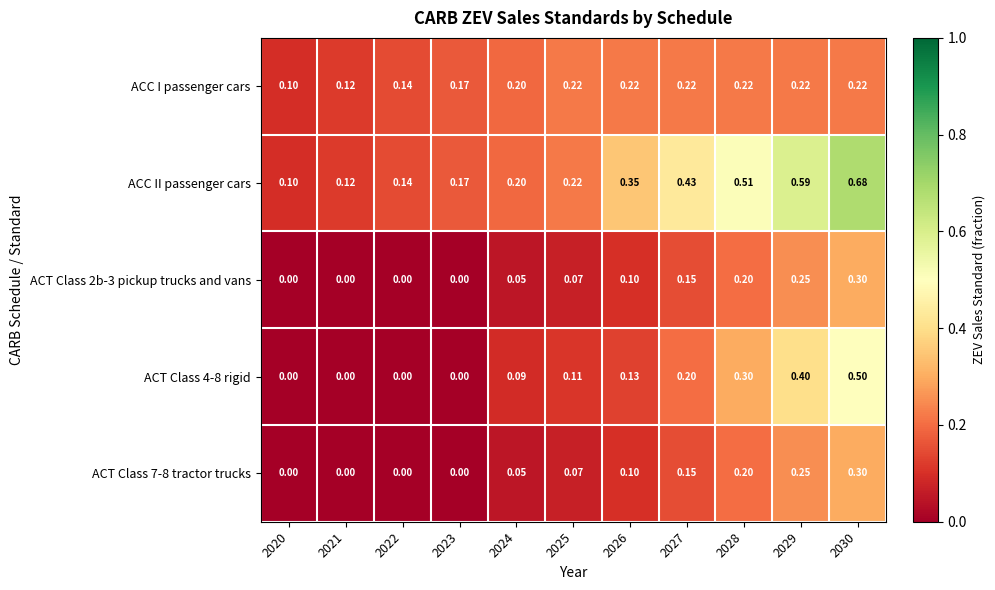

How many series are shown in this chart?

5